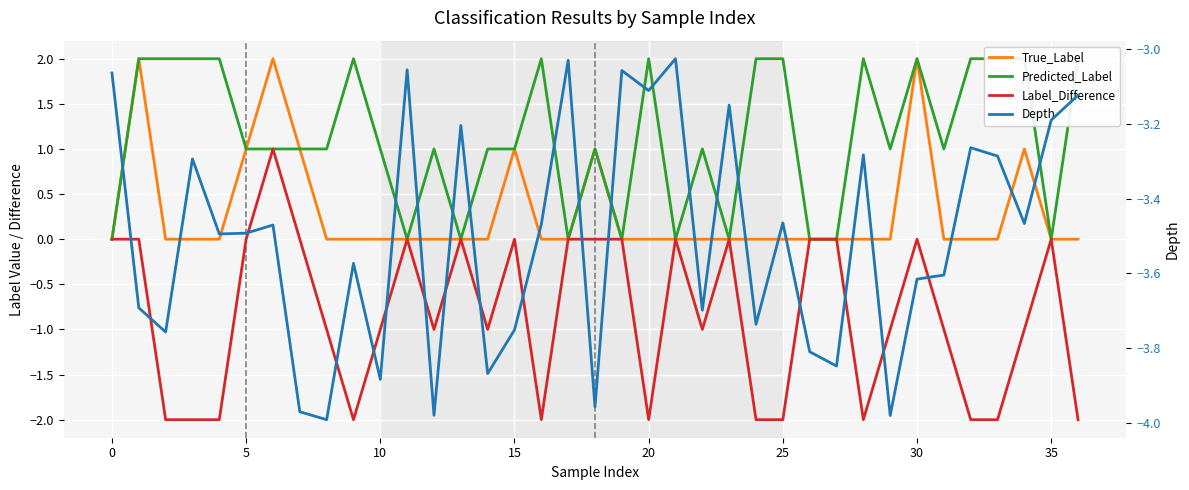

What is the average value of the Depth series?

-3.5